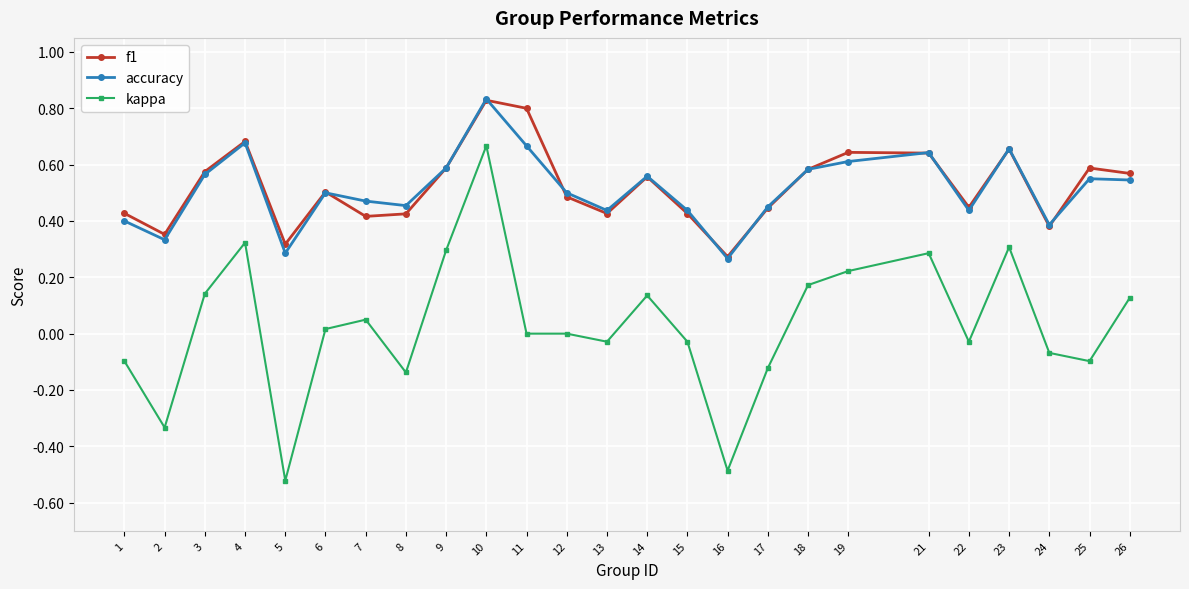

The f1 series shows 0.1 at 8. True or false?

False